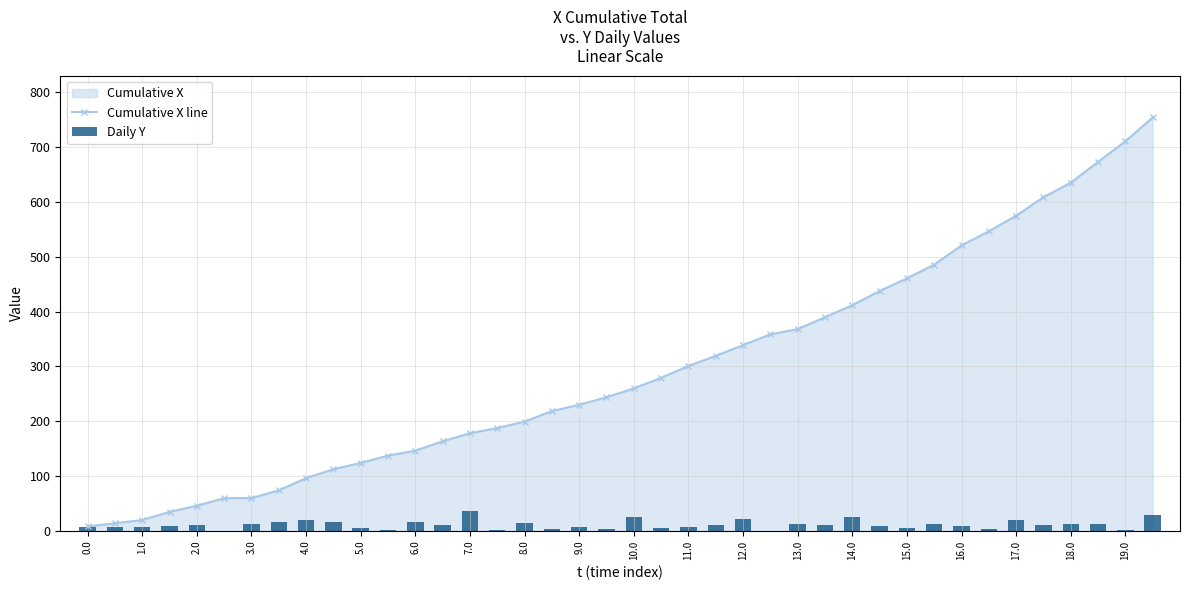

Which series has the largest range (max minus min)?

Cumulative X line